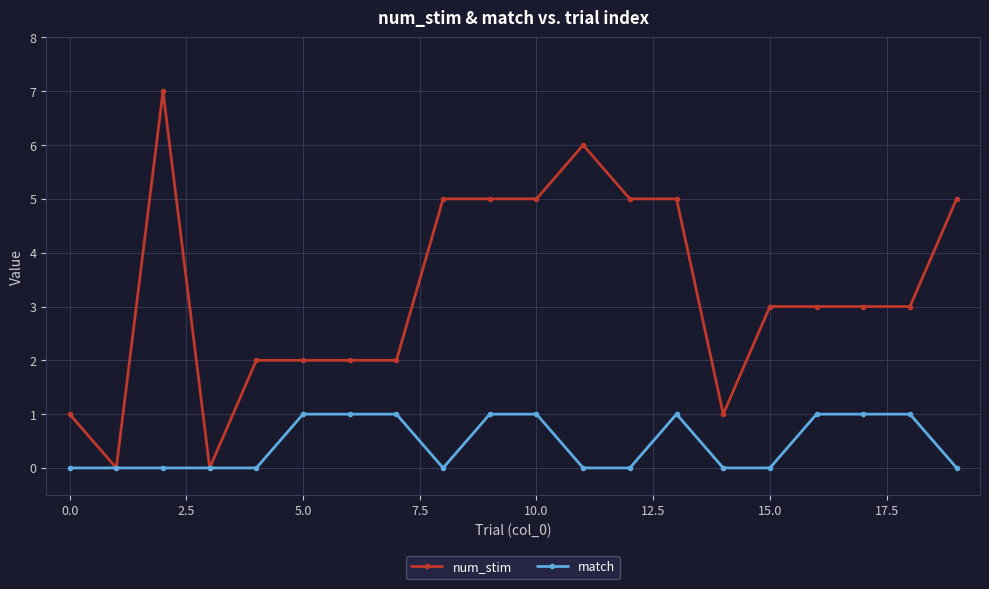

At how many categories does at least one series exceed 4?

8